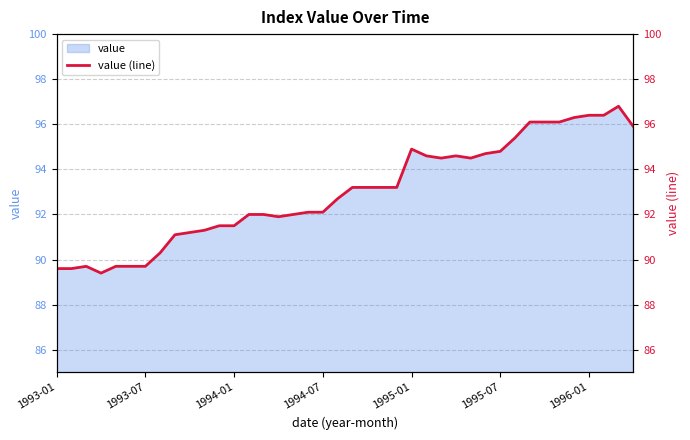

What is the average value?

93.0